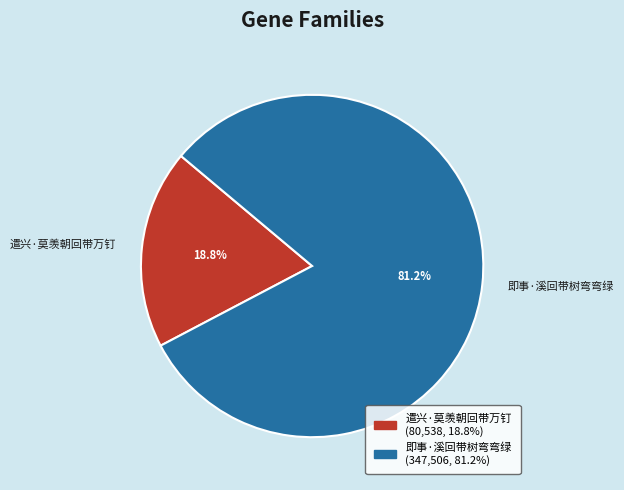

Is there any slice that represents more than half of the pie?

Yes